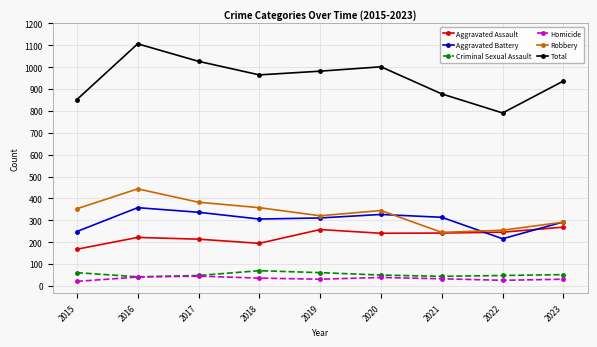

What is the value of the Robbery point at the 8th from the left?

255